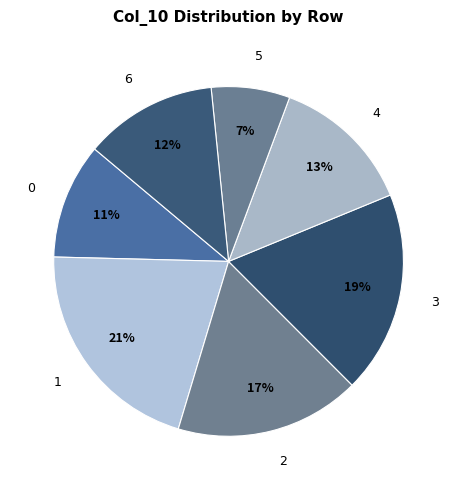

Do 5 and 2 together represent more than half of the pie?

No